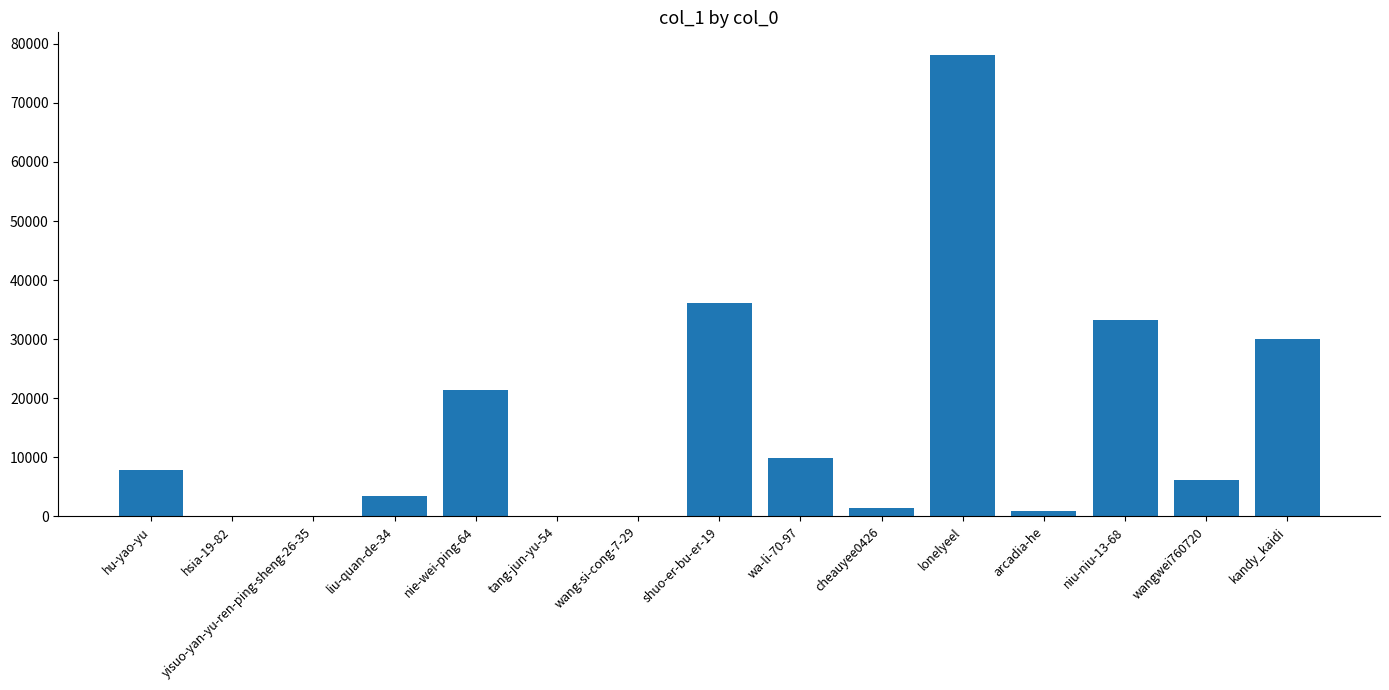

Which has a higher value, lonelyeel or wangwei760720?

lonelyeel